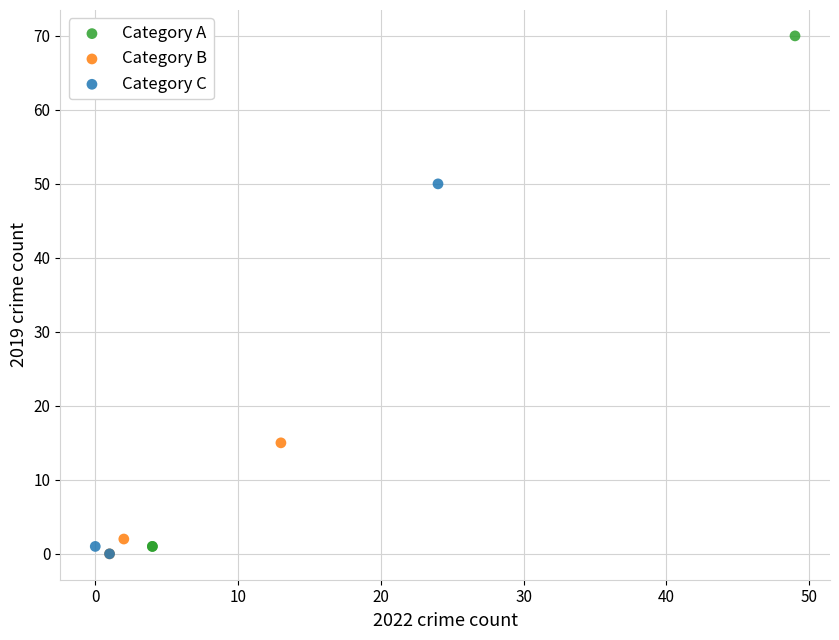

Which series reaches the maximum Y coordinate?

Category A